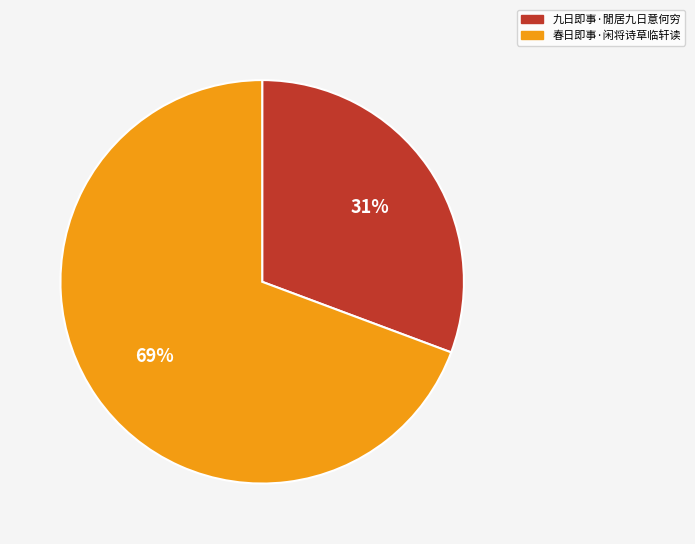

To the nearest percent, what is the average slice percentage?

50%